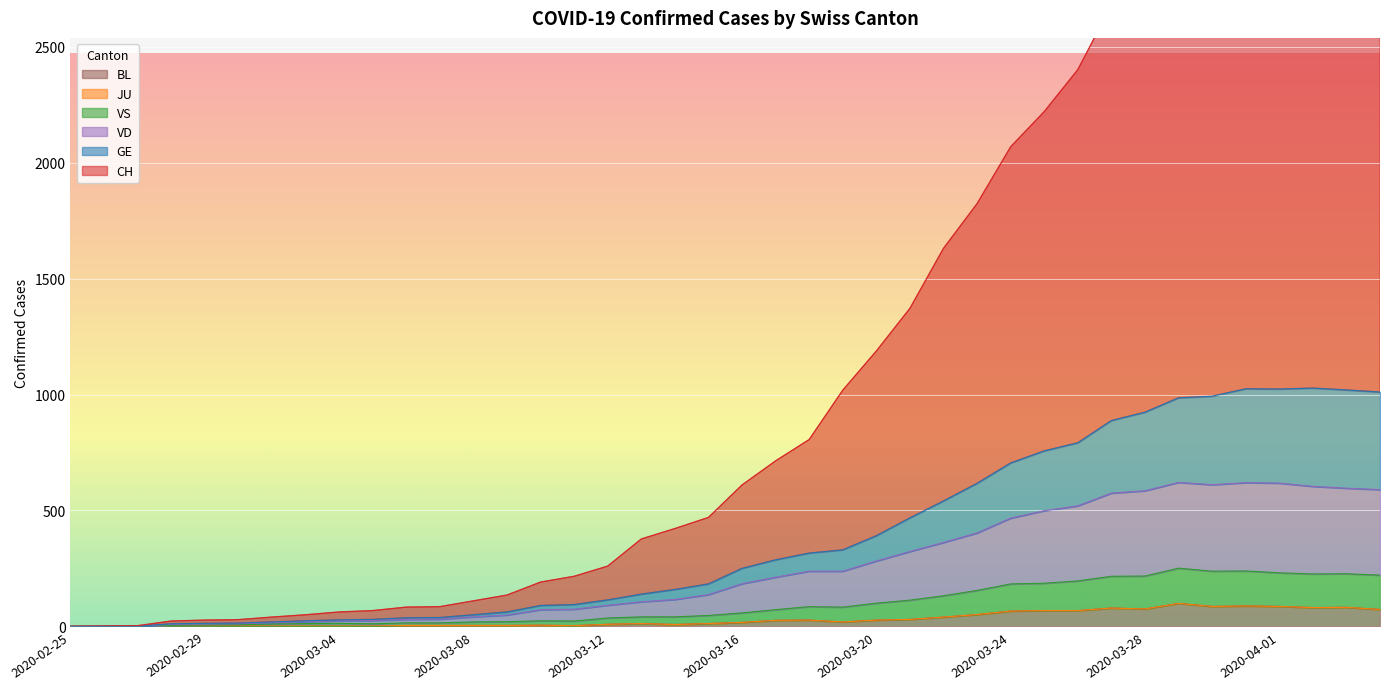

What position from the left is 2020-03-28?

33